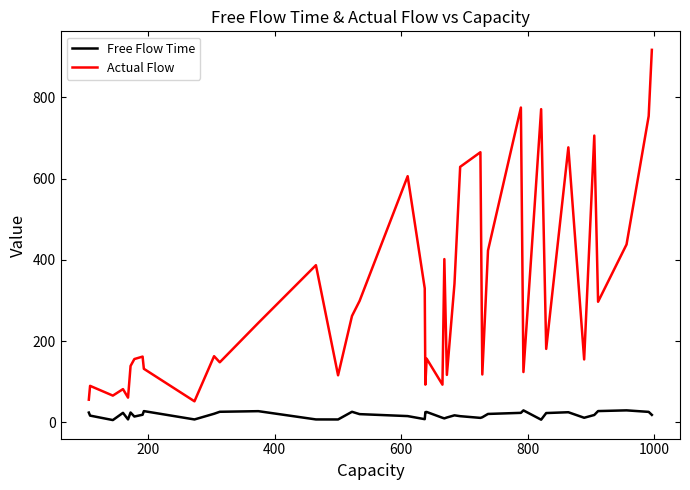

Rank the series by their average value, from highest to lowest.

Actual Flow, Free Flow Time